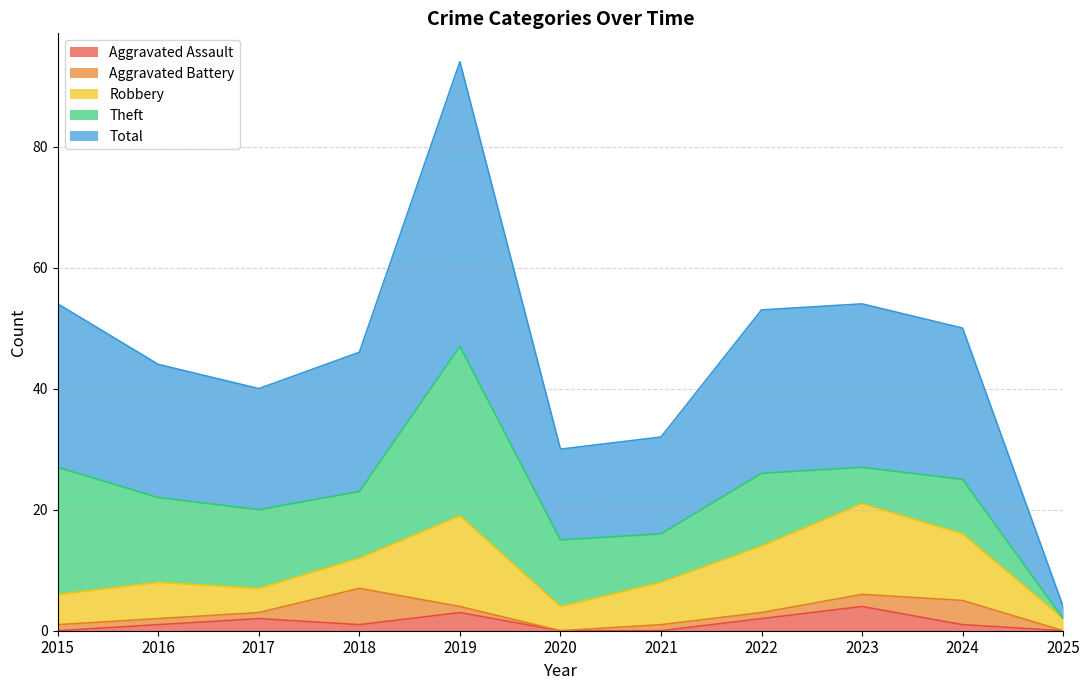

Is the value of Theft at 2024 greater than the value of Aggravated Battery at 2017?

Yes